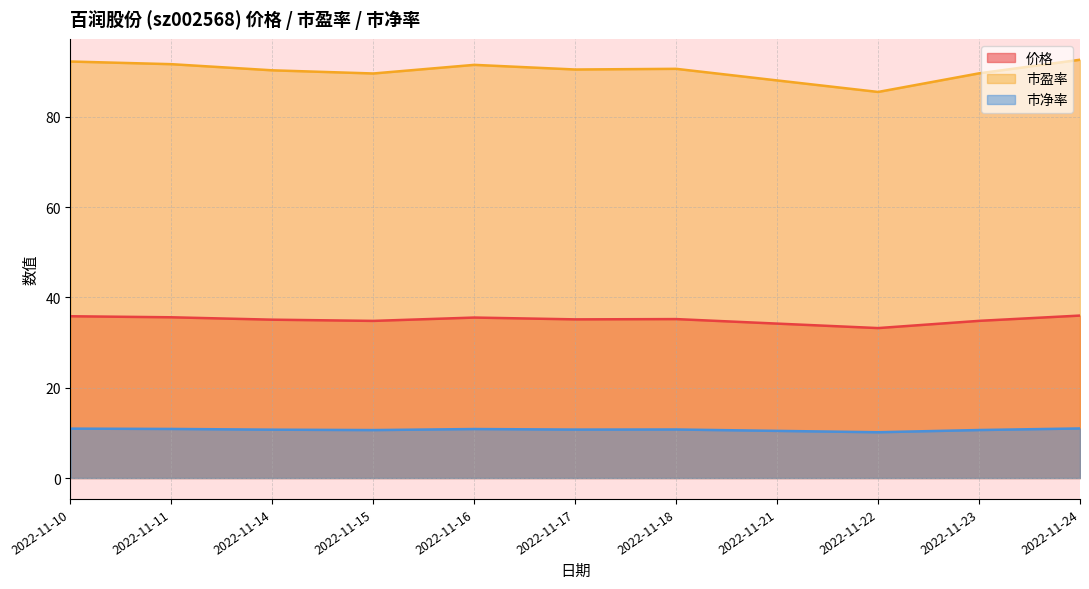

What are all the series names shown in the legend?

价格, 市盈率, 市净率